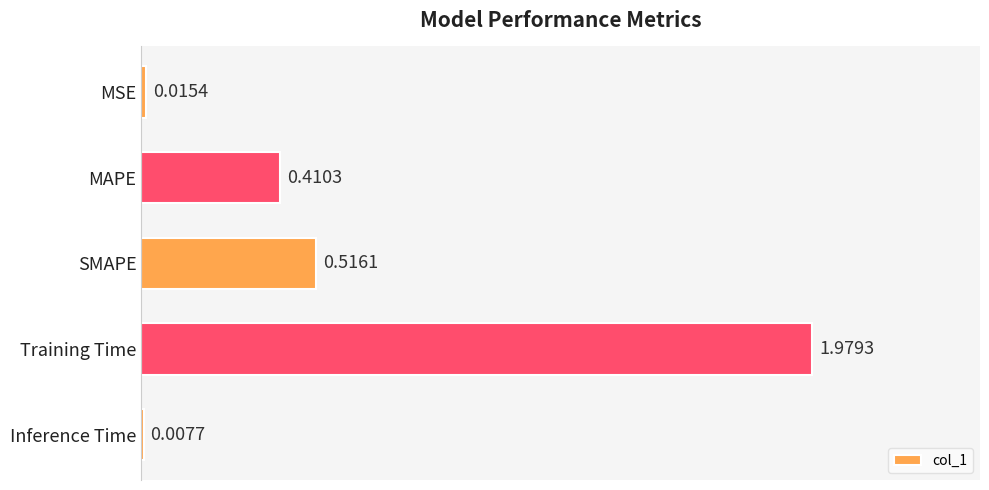

What is the label of the 5th bar from the top?

Inference Time